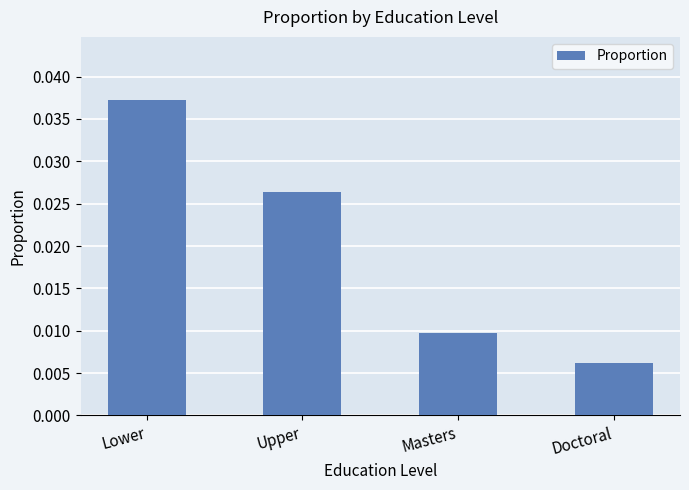

Is it true that the value at Lower is 0.1?

False